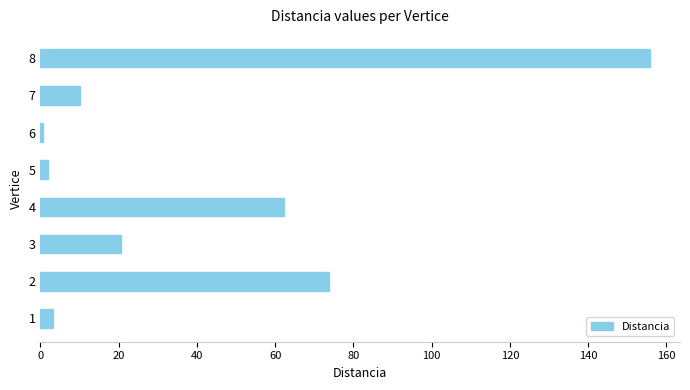

Approximately how many times larger is the value at 3 compared to 1?

6.3